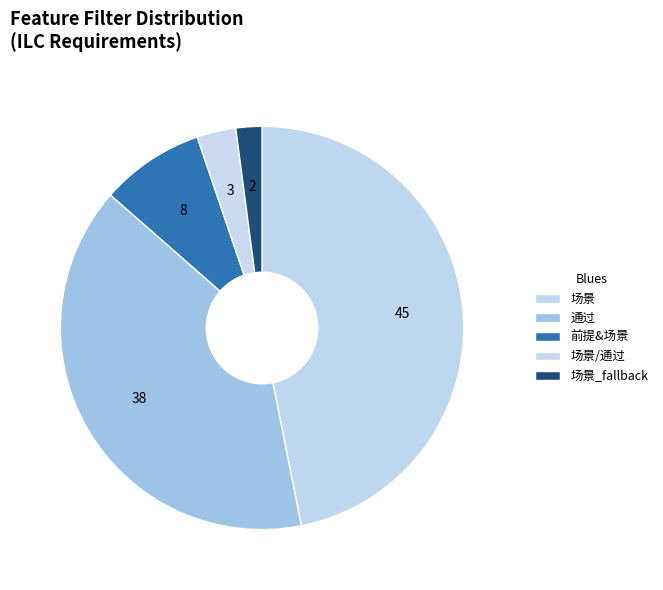

Which slice is the smallest?

场景_fallback